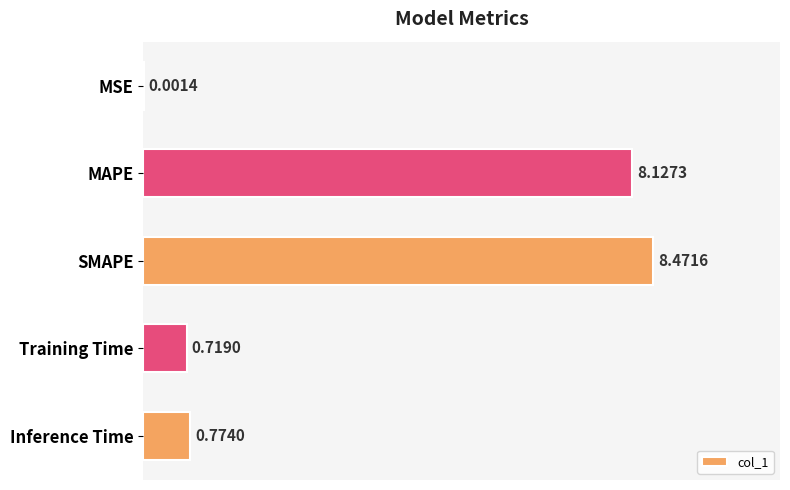

What is the sum of all values?

18.1